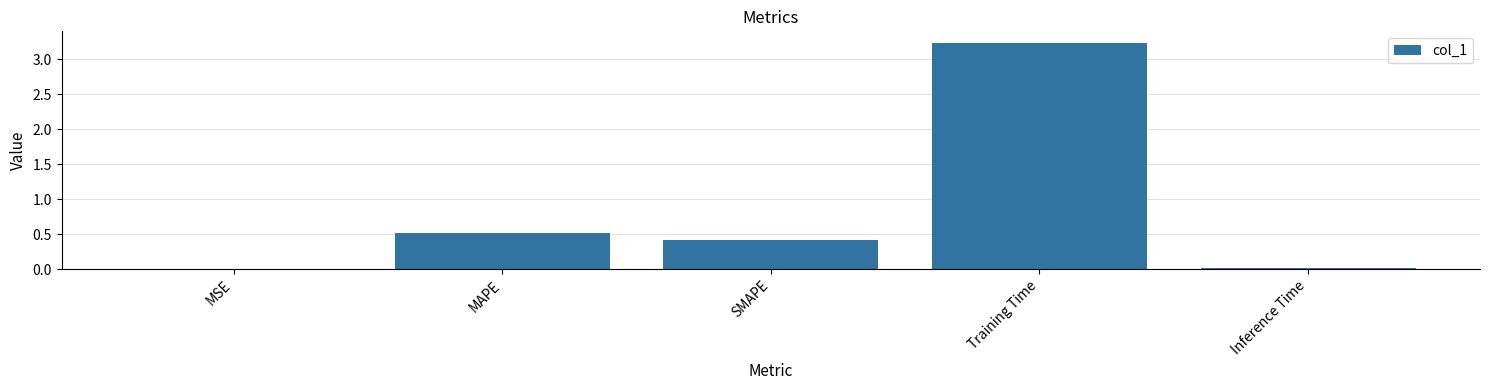

Are the bars grouped side by side (vs. stacked)?

No